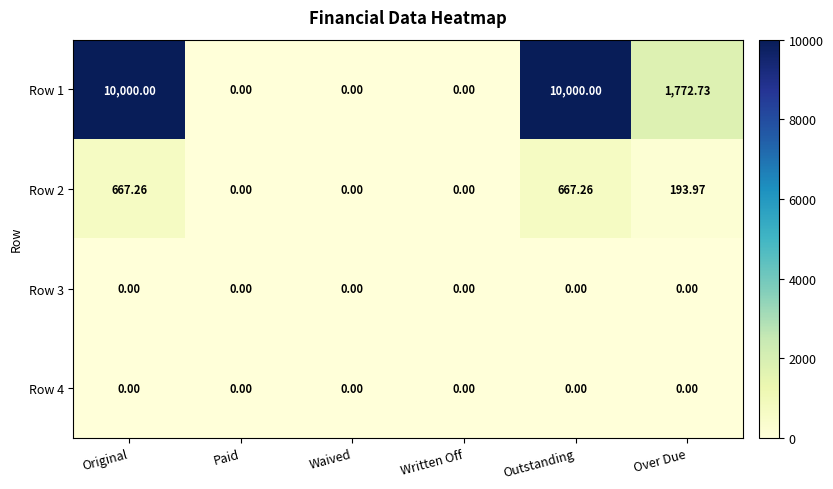

At which label is Row 1 closest to 5000?

Over Due